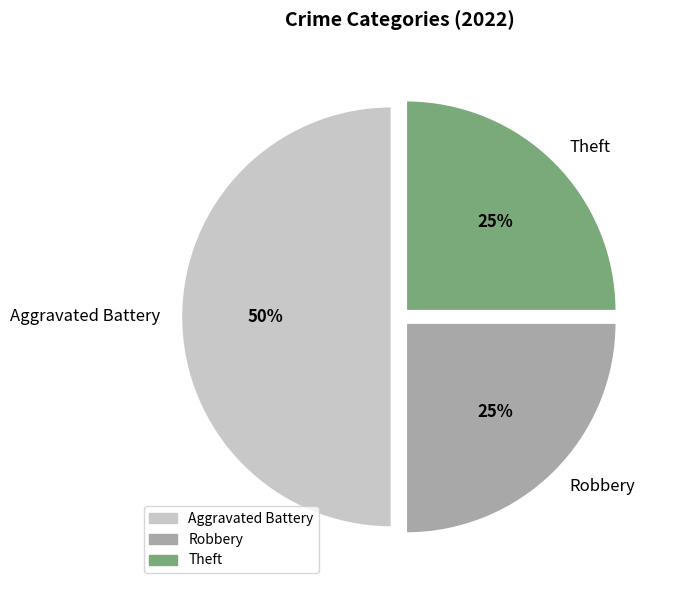

To the nearest percent, what is the combined percentage of Theft and Aggravated Battery?

75%